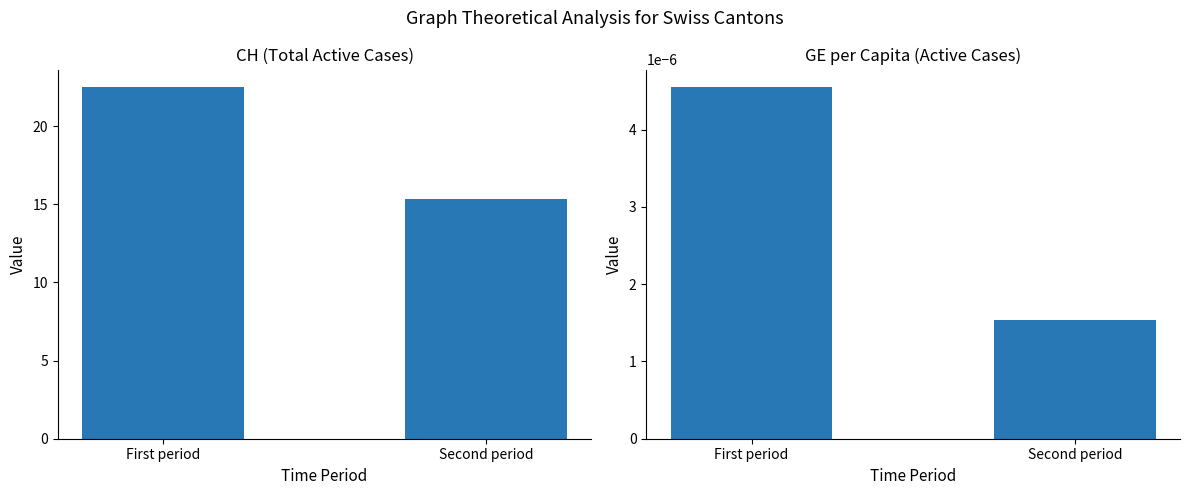

What is the approximate value of CH at Second period?

15.3